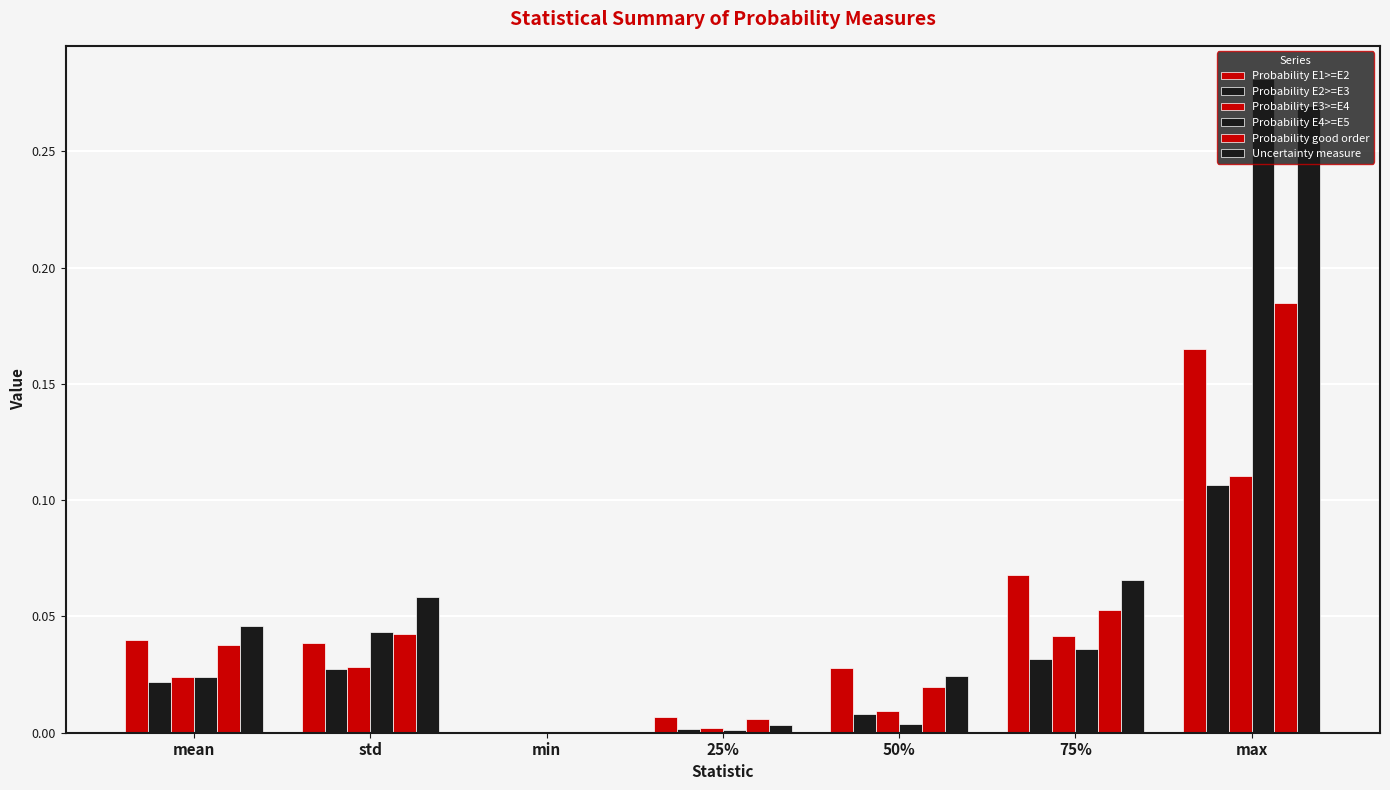

At how many categories does at least one series exceed 0?

7